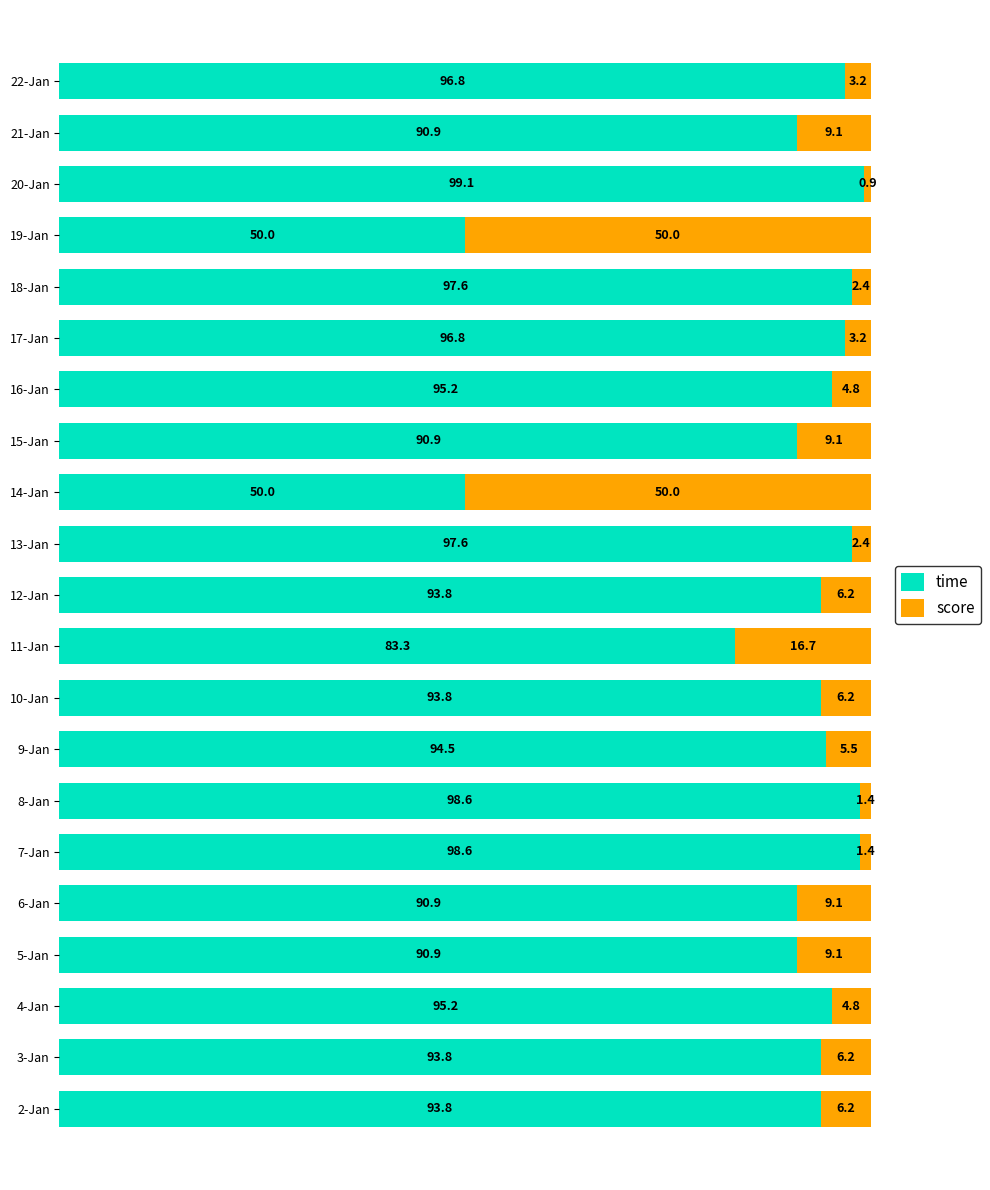

Read the time value at 6-Jan.

90.9